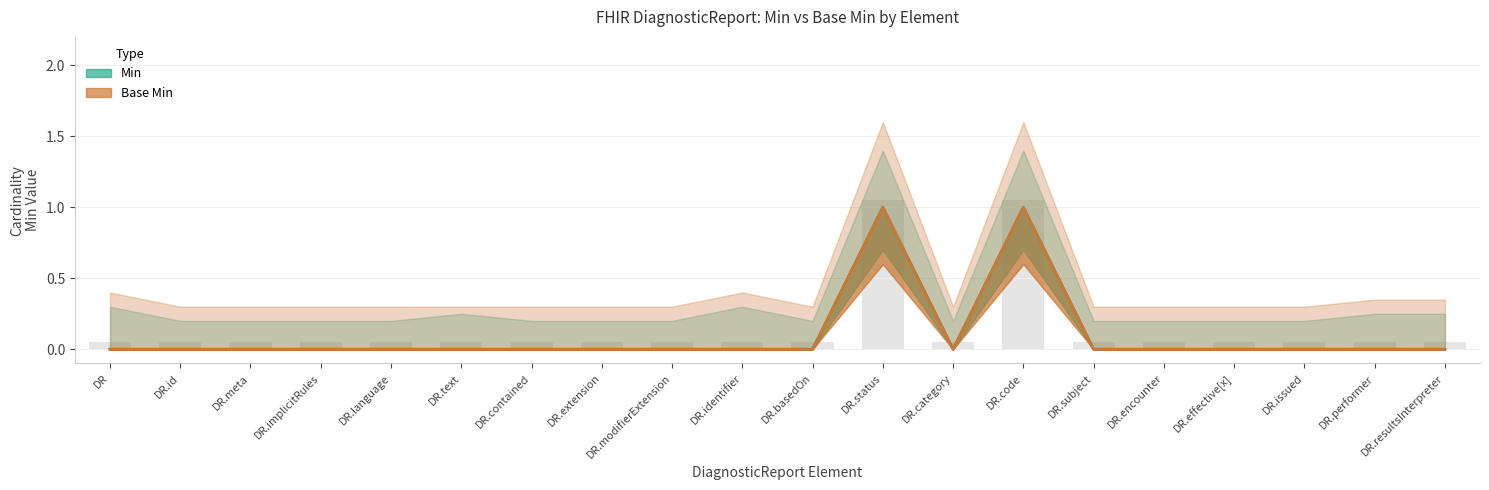

How many values in Min are above zero?

2